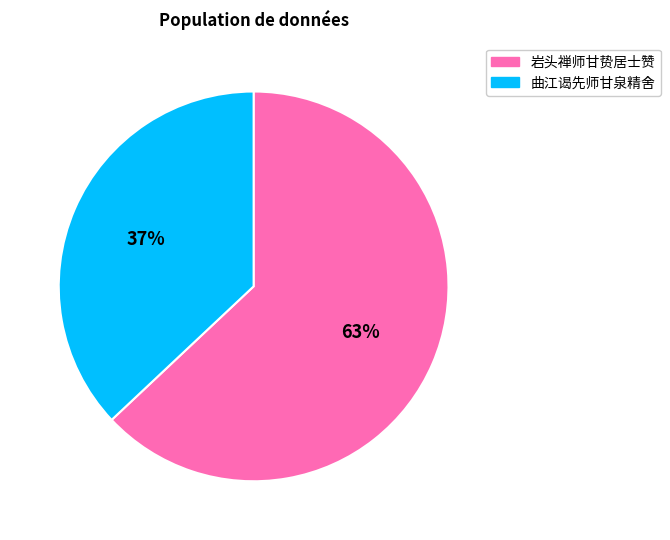

Rank the categories by value from lowest to highest.

曲江谒先师甘泉精舍, 岩头禅师甘贽居士赞